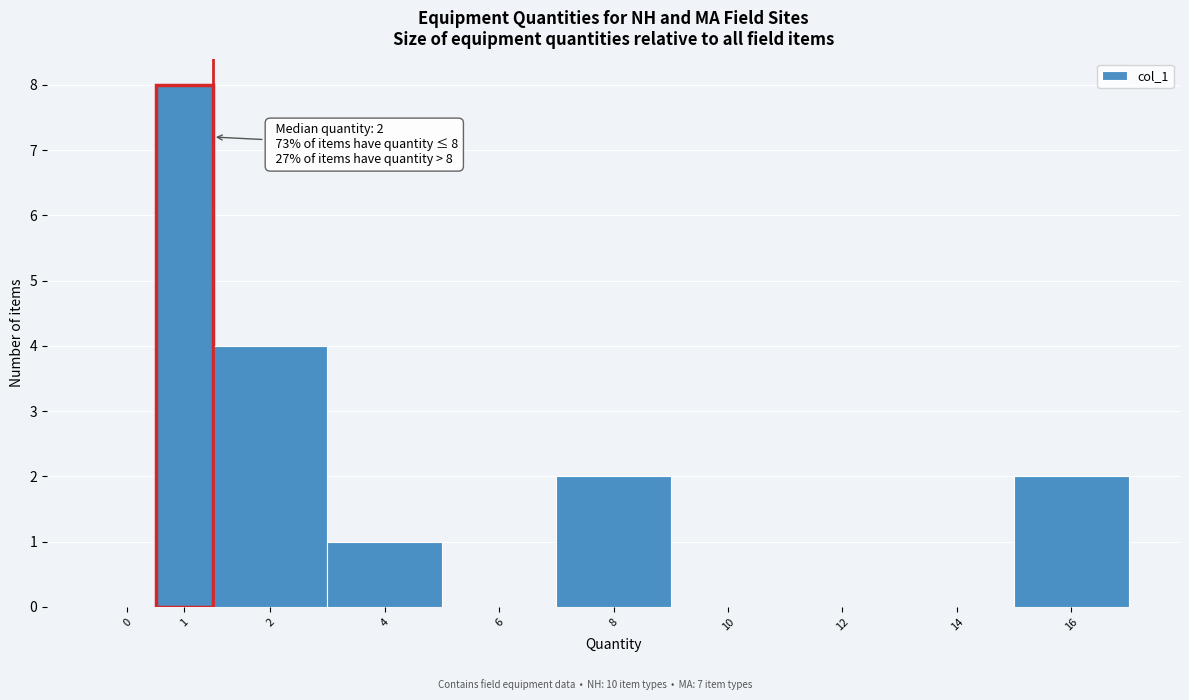

Reading left to right, what are all the values shown in this chart?

0=0	1=8	2=4	4=1	6=0	8=2	10=0	12=0	14=0	16=2